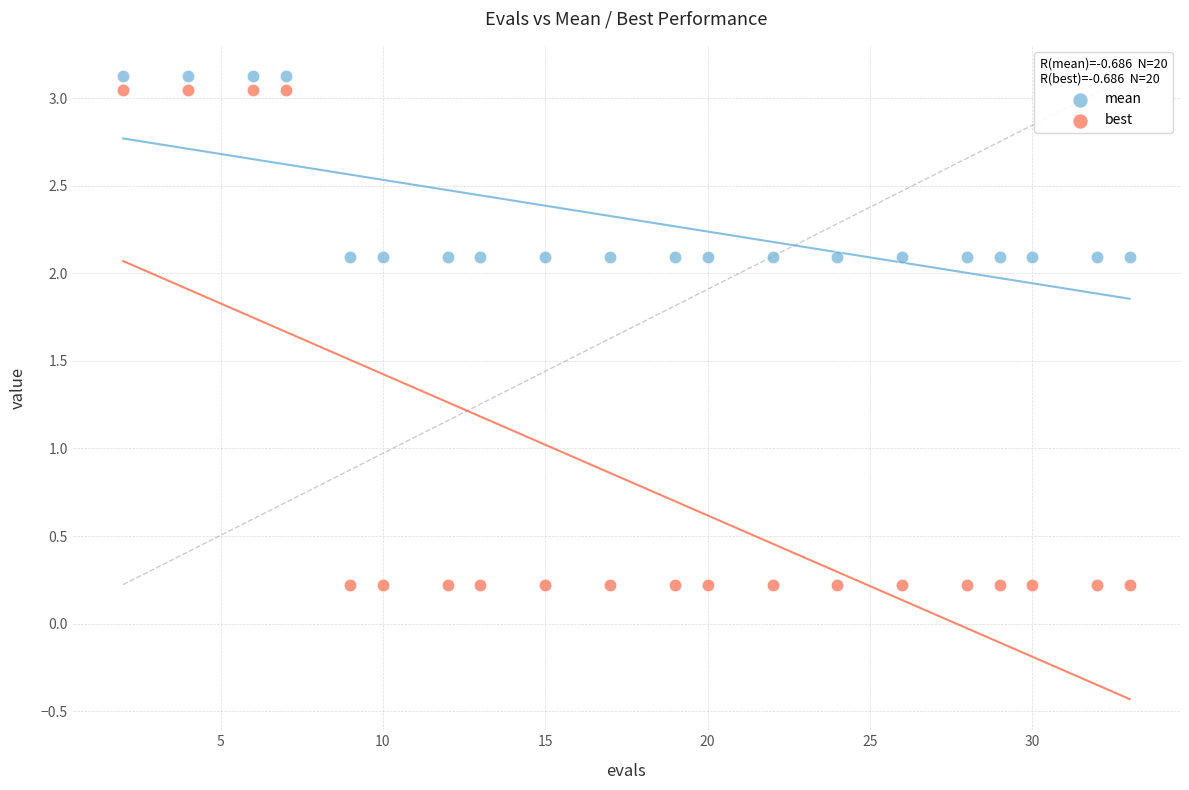

Which series has the widest spread of Y values?

best